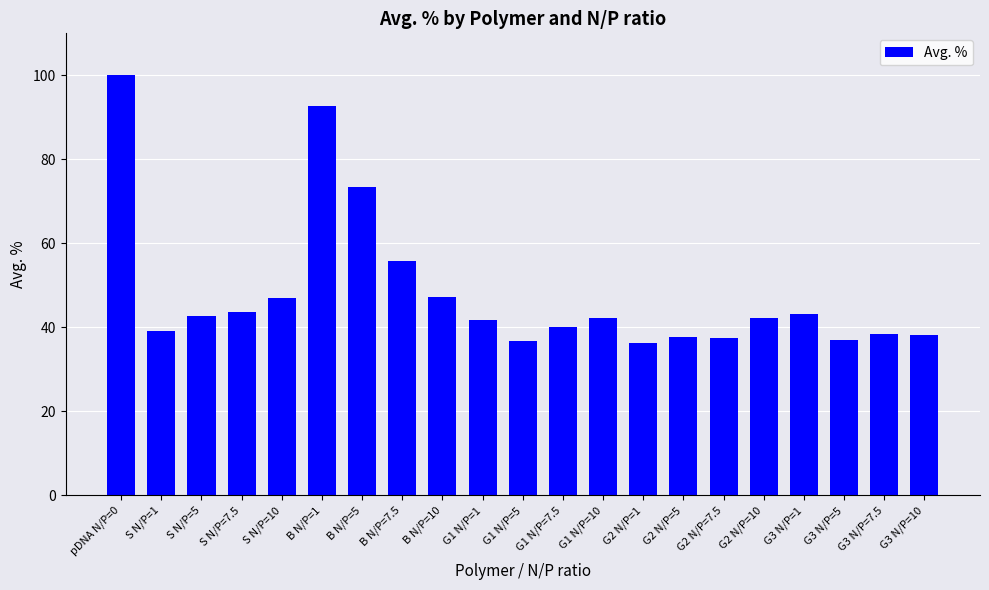

What is the change in value from S N/P=10 to G2 N/P=1?

-10.7